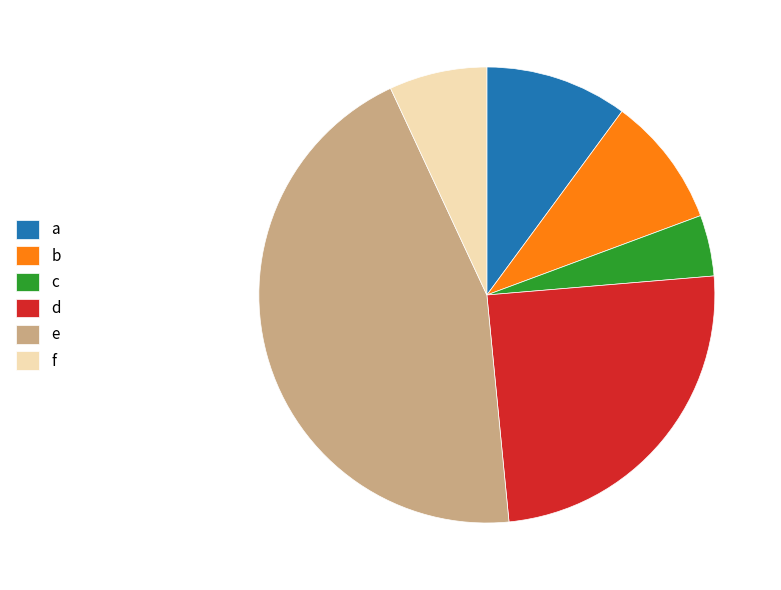

Combined, do d and e account for over 50%?

Yes